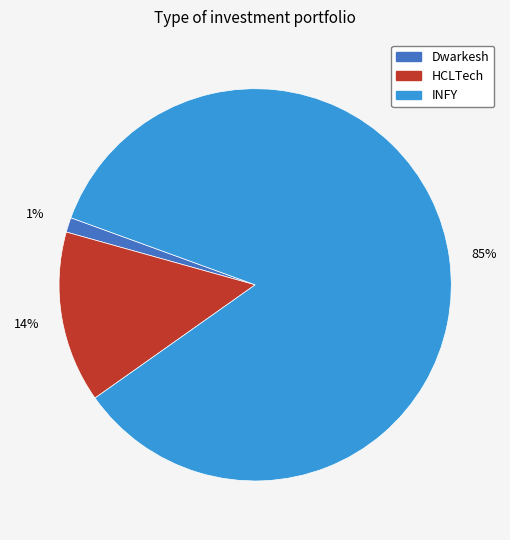

True or false: Dwarkesh accounts for 13% of the total.

False